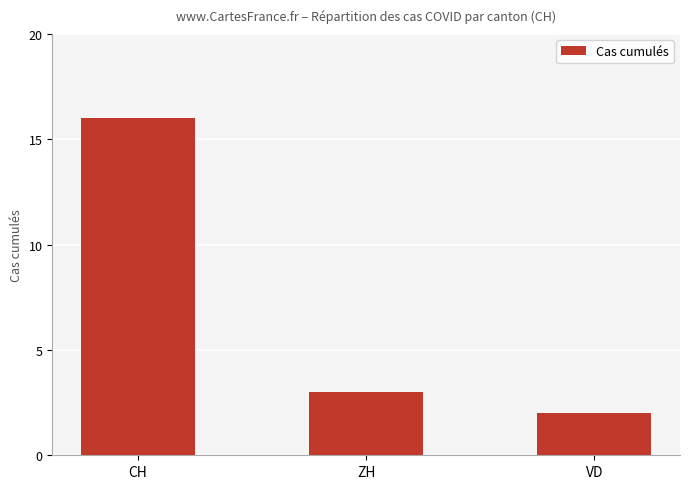

What is the greatest value displayed?

16